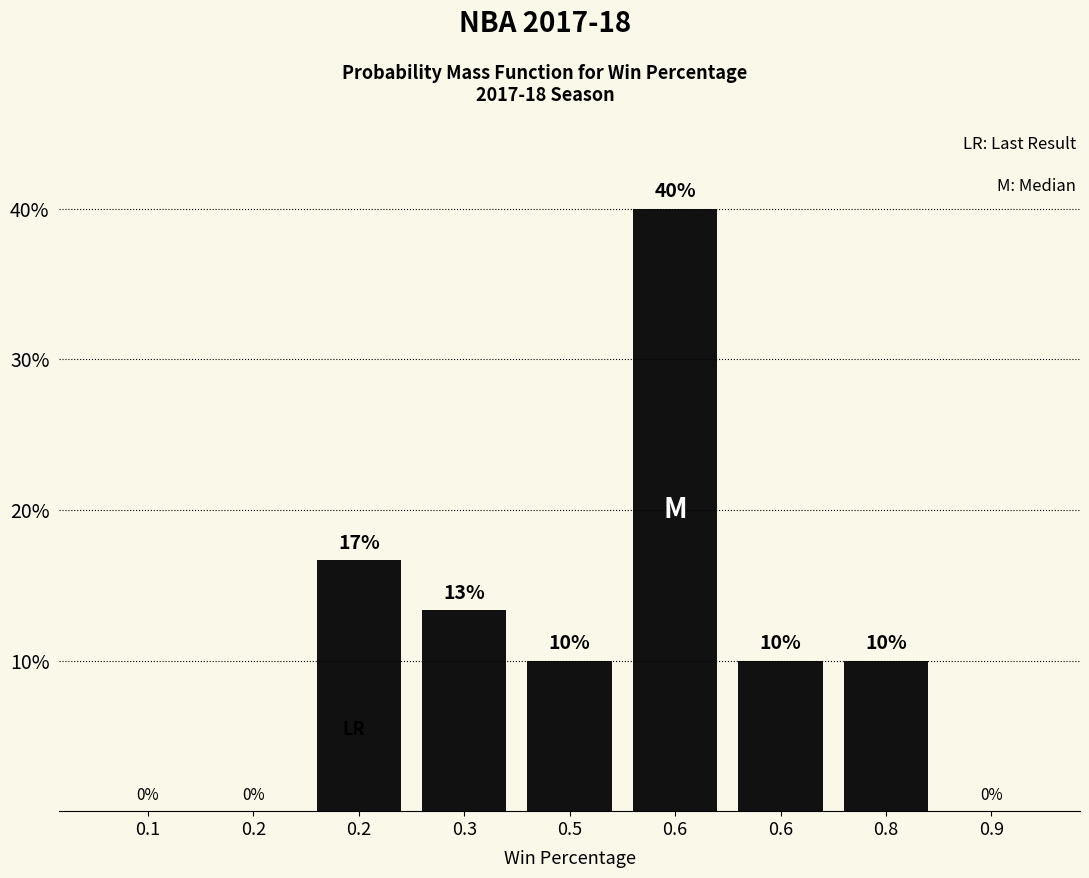

How many categories are shown in the chart?

9